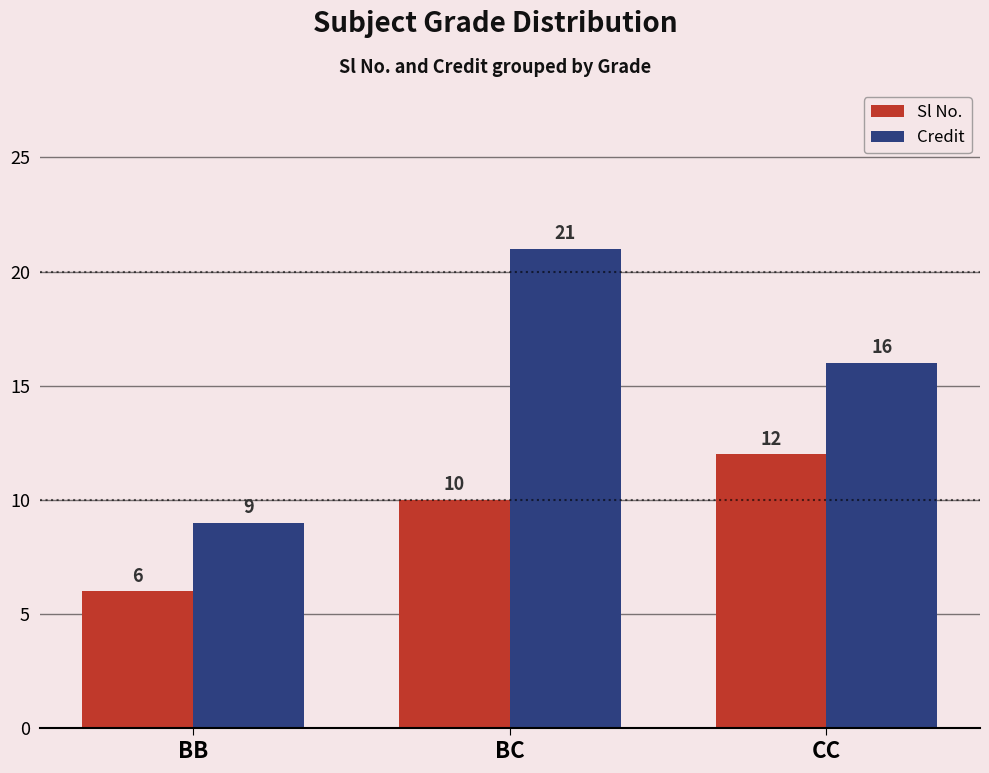

Which series has the widest spread of values?

Credit